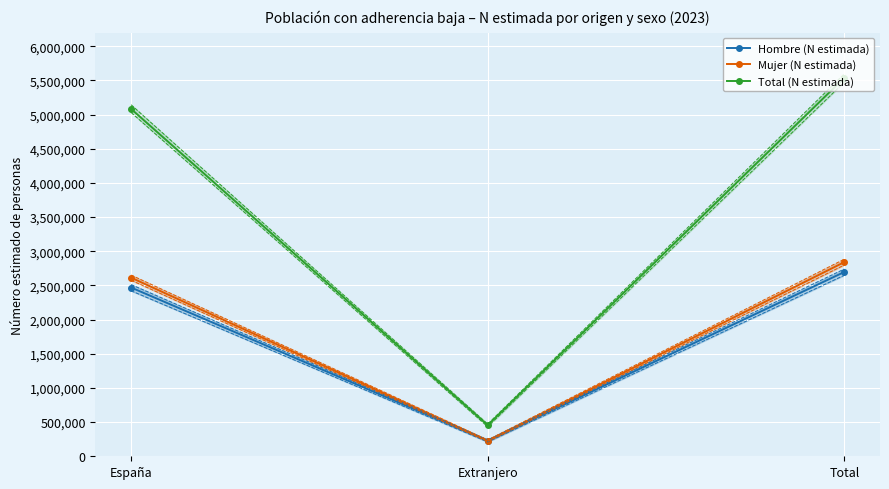

True or false: Mujer (N estimada) has a value of 2614168 at España.

True